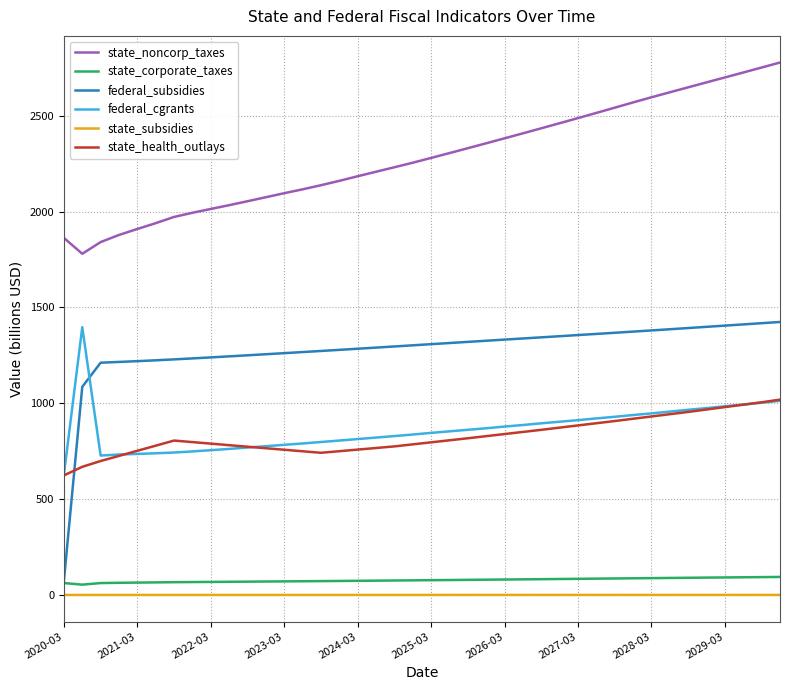

What is the difference between the second highest and minimum values in the state_noncorp_taxes series?

971.2